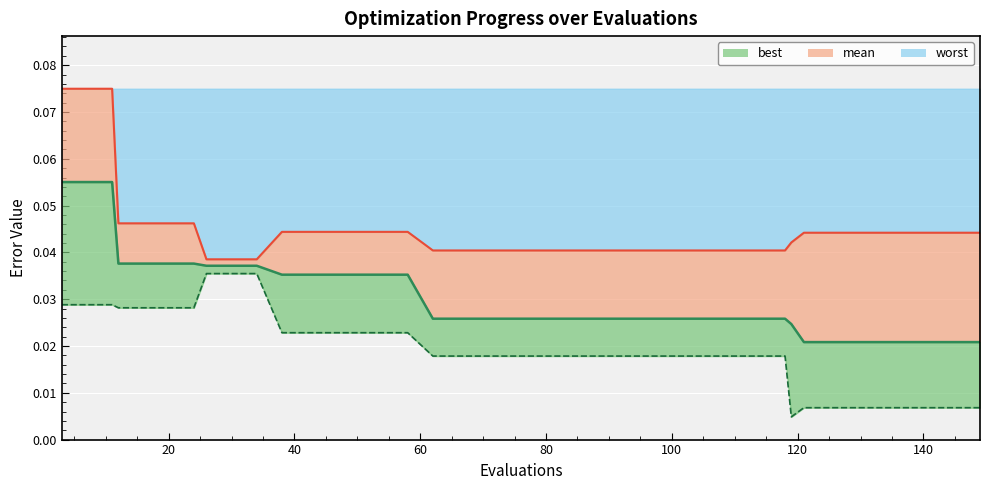

Reading right to left, extract all data points from this chart.

mean: 149=0.0	145=0.0	141=0.0	137=0.0	133=0.0	129=0.0	125=0.0	121=0.0	119=0.0	118=0.0	114=0.0	110=0.0	106=0.0	102=0.0	98=0.0	94=0.0	90=0.0	86=0.0	82=0.0	78=0.0	74=0.0	70=0.0	66=0.0	62=0.0	58=0.0	54=0.0	50=0.0	46=0.0	42=0.0	38=0.0	34=0.0	30=0.0	26=0.0	24=0.0	20=0.0	16=0.0	12=0.0	11=0.1	7=0.1	3=0.1
best: 149=0.0	145=0.0	141=0.0	137=0.0	133=0.0	129=0.0	125=0.0	121=0.0	119=0.0	118=0.0	114=0.0	110=0.0	106=0.0	102=0.0	98=0.0	94=0.0	90=0.0	86=0.0	82=0.0	78=0.0	74=0.0	70=0.0	66=0.0	62=0.0	58=0.0	54=0.0	50=0.0	46=0.0	42=0.0	38=0.0	34=0.0	30=0.0	26=0.0	24=0.0	20=0.0	16=0.0	12=0.0	11=0.0	7=0.0	3=0.0
worst: 149=0.0	145=0.0	141=0.0	137=0.0	133=0.0	129=0.0	125=0.0	121=0.0	119=0.0	118=0.0	114=0.0	110=0.0	106=0.0	102=0.0	98=0.0	94=0.0	90=0.0	86=0.0	82=0.0	78=0.0	74=0.0	70=0.0	66=0.0	62=0.0	58=0.0	54=0.0	50=0.0	46=0.0	42=0.0	38=0.0	34=0.0	30=0.0	26=0.0	24=0.0	20=0.0	16=0.0	12=0.0	11=0.1	7=0.1	3=0.1